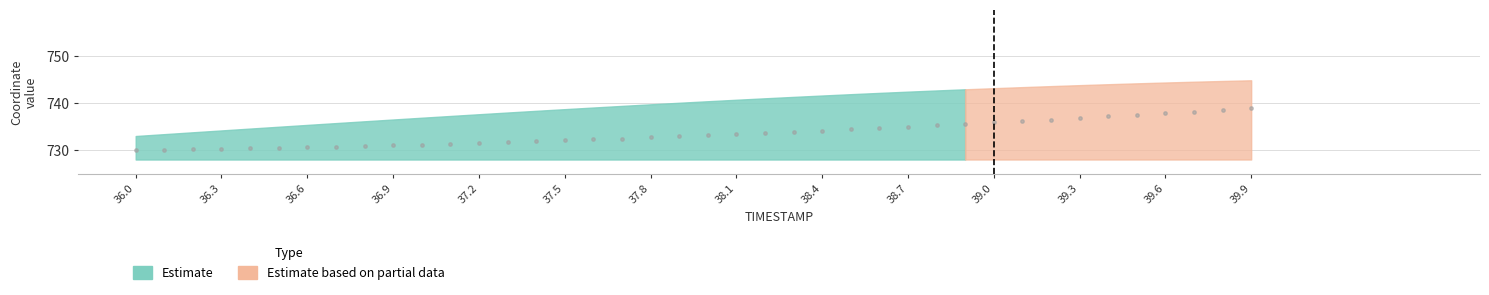

What is the range of X values (max minus min)?

3.9